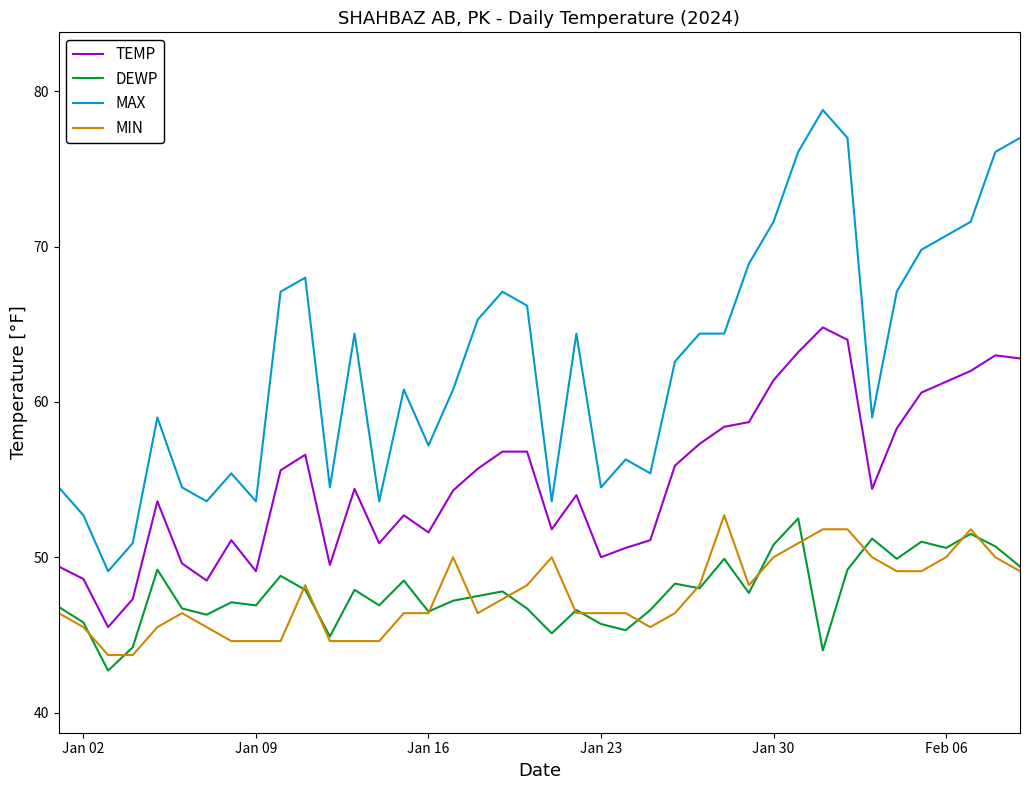

What is the highest value of the MAX series?

78.8